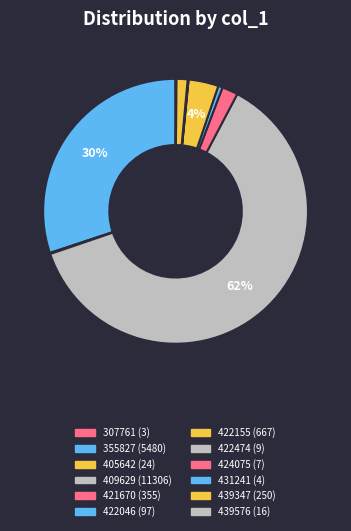

The 431241 slice represents 0% of the pie. True or false?

True